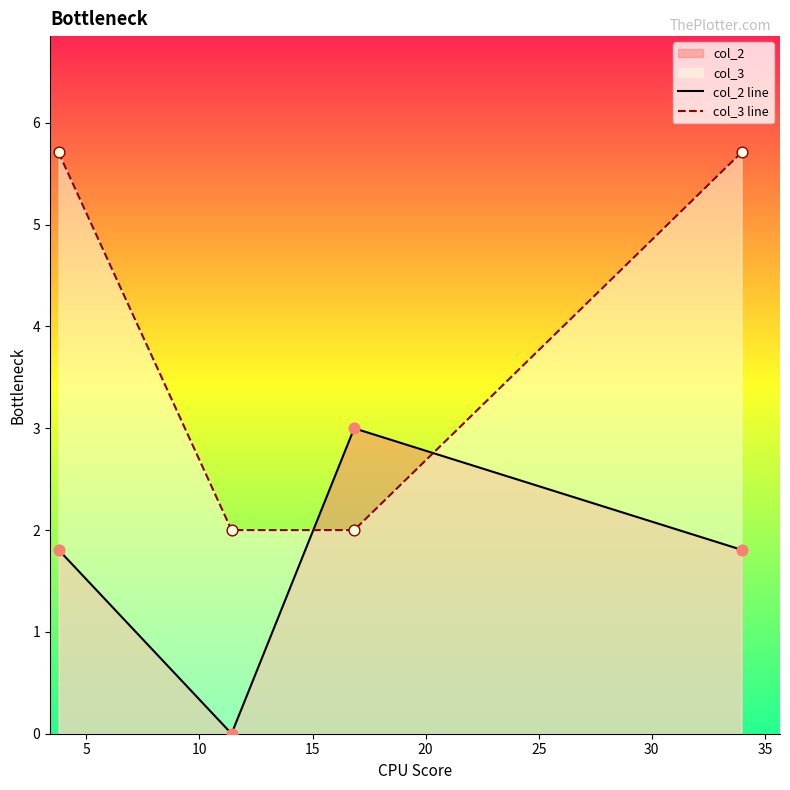

Which series reaches the minimum Y coordinate?

col_2 line